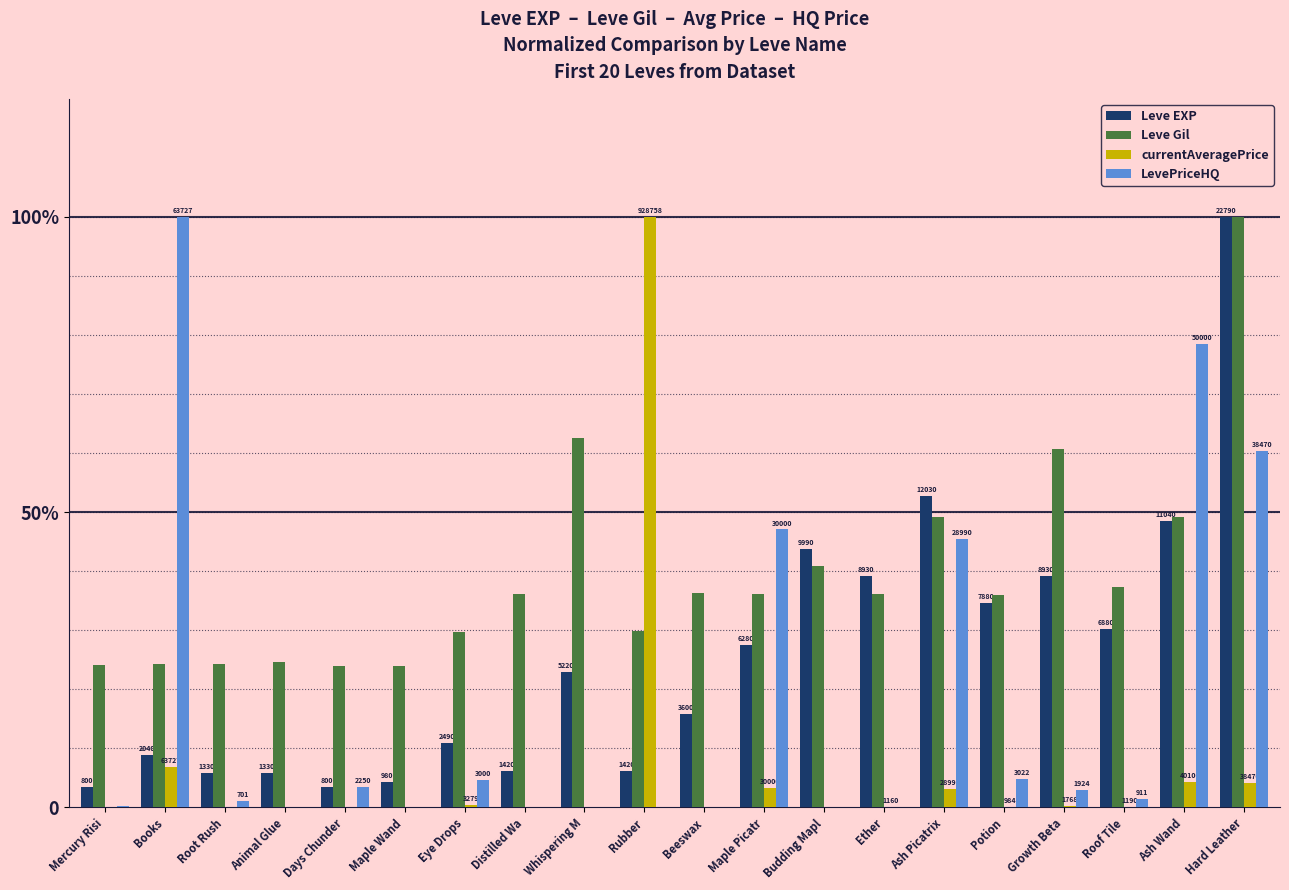

List the series in order of their peak value, highest first.

Leve EXP, Leve Gil, currentAveragePrice, LevePriceHQ